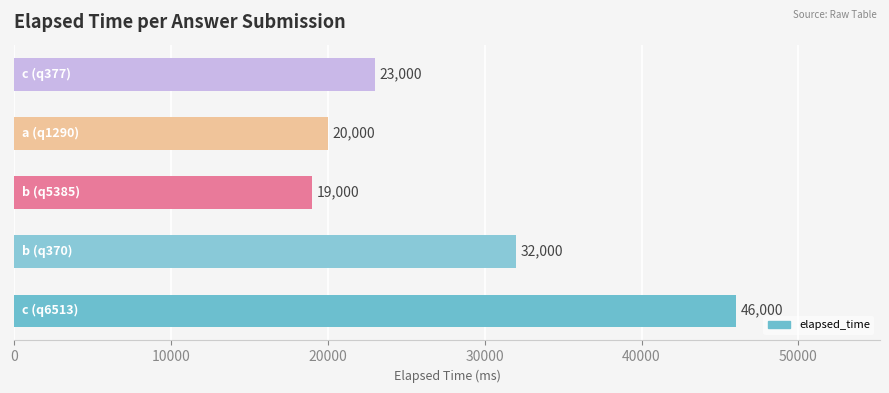

Are the bars horizontal?

Yes